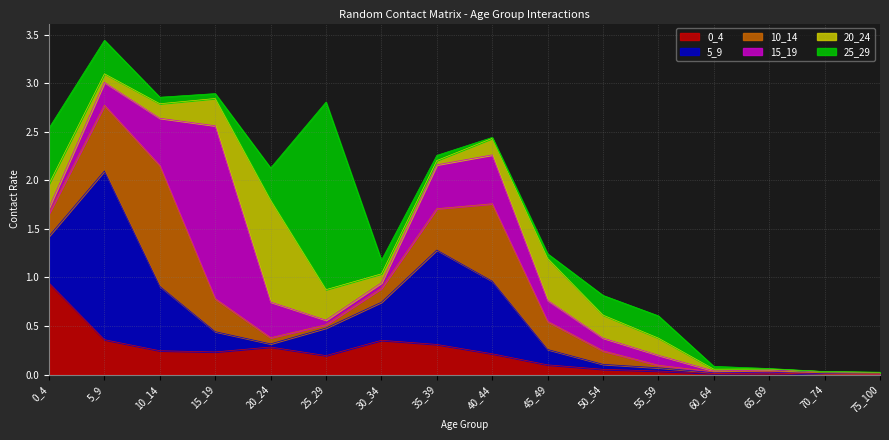

Which series ends up on top after the final intersection of 0_4 and 10_14?

0_4